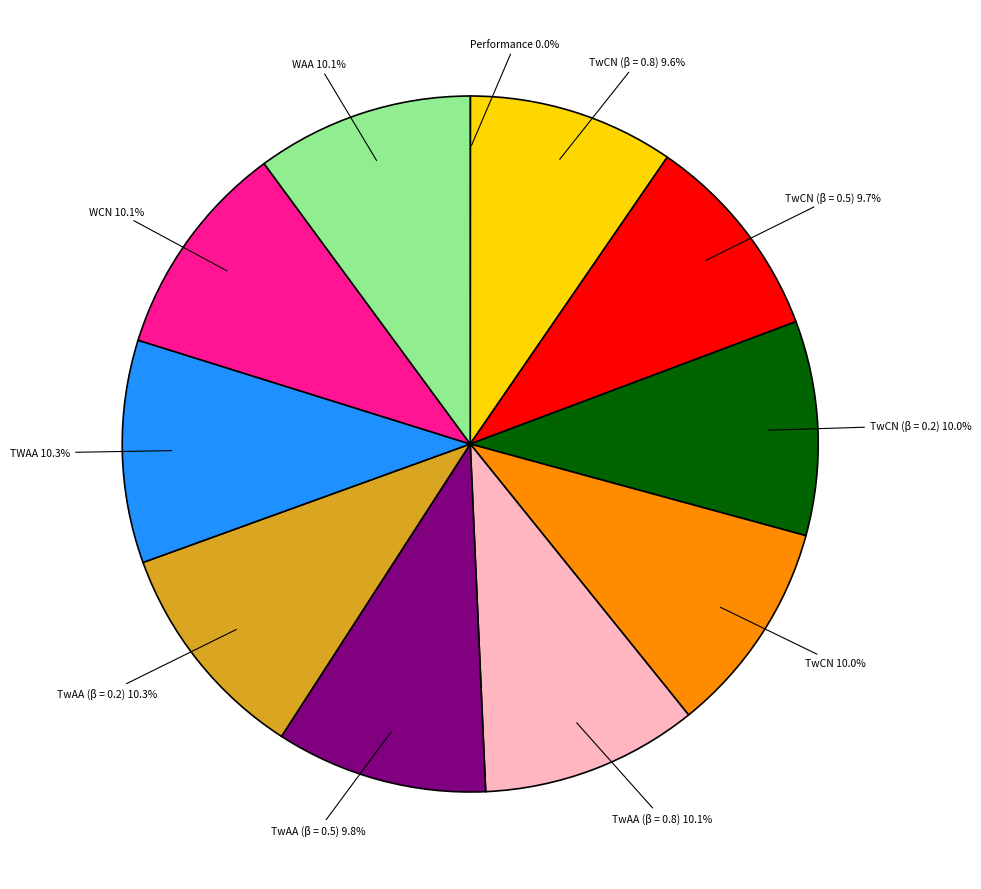

How much of the chart is everything except TwCN (β = 0.5) 9.7%?

90.3%